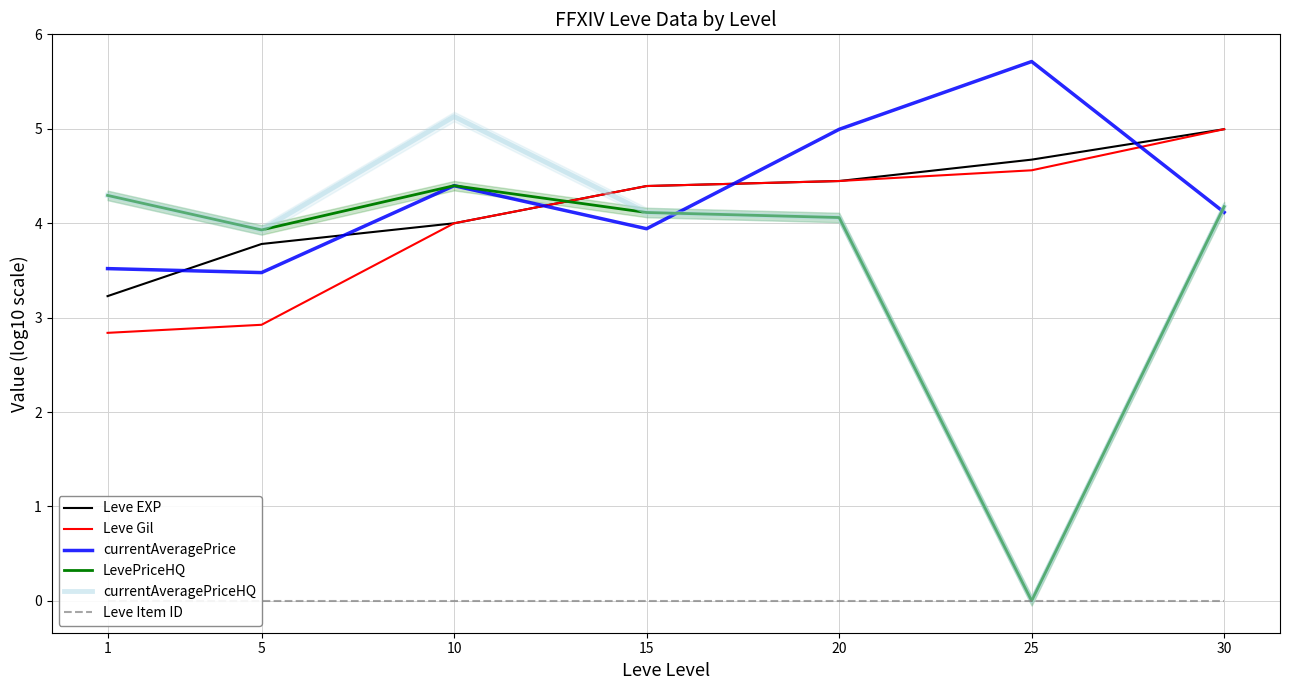

Reading left to right, transcribe all the data shown in this chart.

Leve EXP: 3.2	3.8	4.0	4.4	4.4	4.7	5.0
Leve Gil: 2.8	2.9	4.0	4.4	4.4	4.6	5.0
currentAveragePrice: 3.5	3.5	4.4	3.9	5.0	5.7	4.1
LevePriceHQ: 4.3	3.9	4.4	4.1	4.1	0.0	4.2
currentAveragePriceHQ: 4.3	3.9	5.1	4.1	4.1	0.0	4.2
Leve Item ID: 0.0	0.0	0.0	0.0	0.0	0.0	0.0